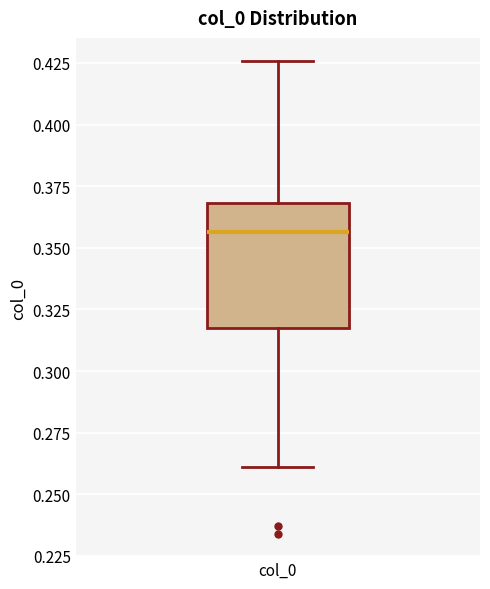

Transcribe this box plot: give where the median line is, the range the box spans, and where the two whiskers end, as read against the y-axis. The values are not printed on the chart, so give them approximately, as read against the axis.

median 0.355, box 0.315 to 0.370, whiskers 0.260 to 0.425